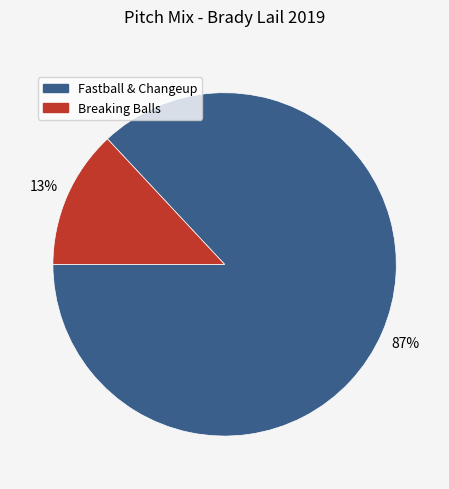

To the nearest percent, what is the difference between the largest and smallest slice percentages?

74%